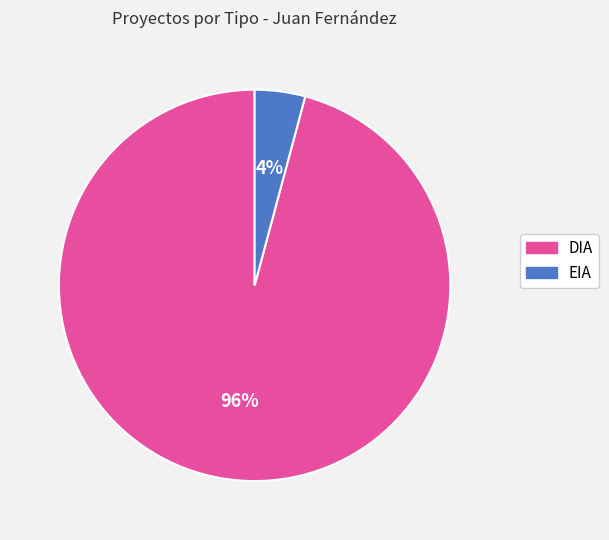

What is the smallest slice in the pie chart?

EIA